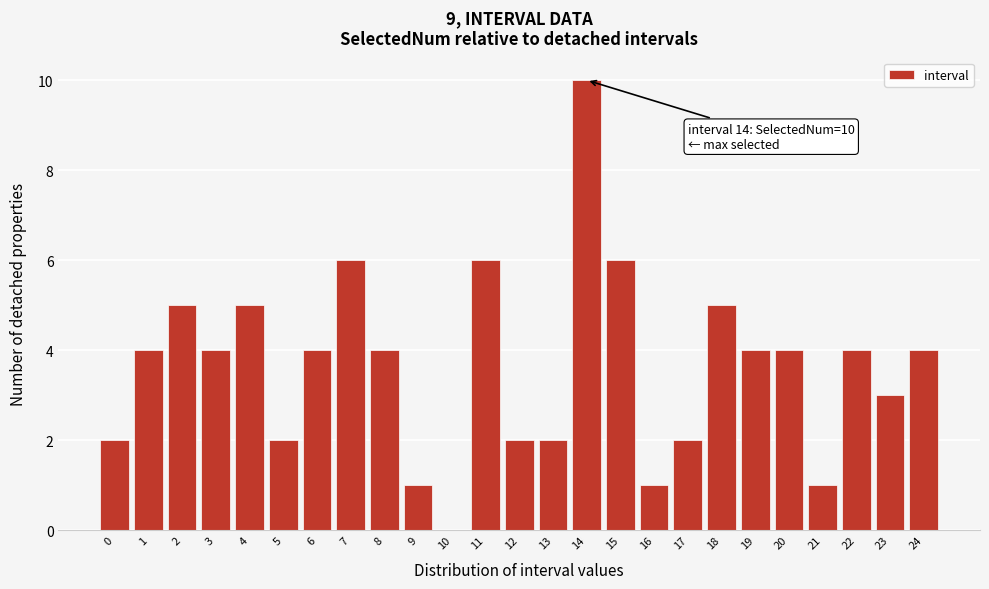

Reading left to right, list all the values displayed in this chart.

0=2	1=4	2=5	3=4	4=5	5=2	6=4	7=6	8=4	9=1	10=0	11=6	12=2	13=2	14=10	15=6	16=1	17=2	18=5	19=4	20=4	21=1	22=4	23=3	24=4